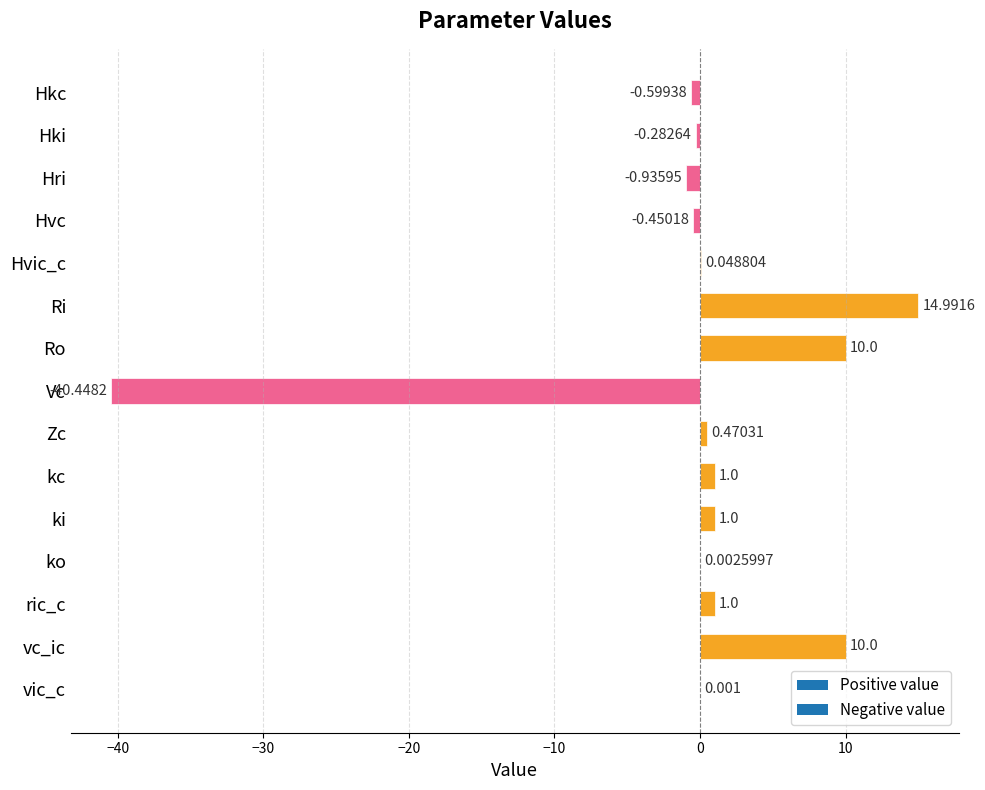

At which category does the chart reach its peak across all series?

Ri